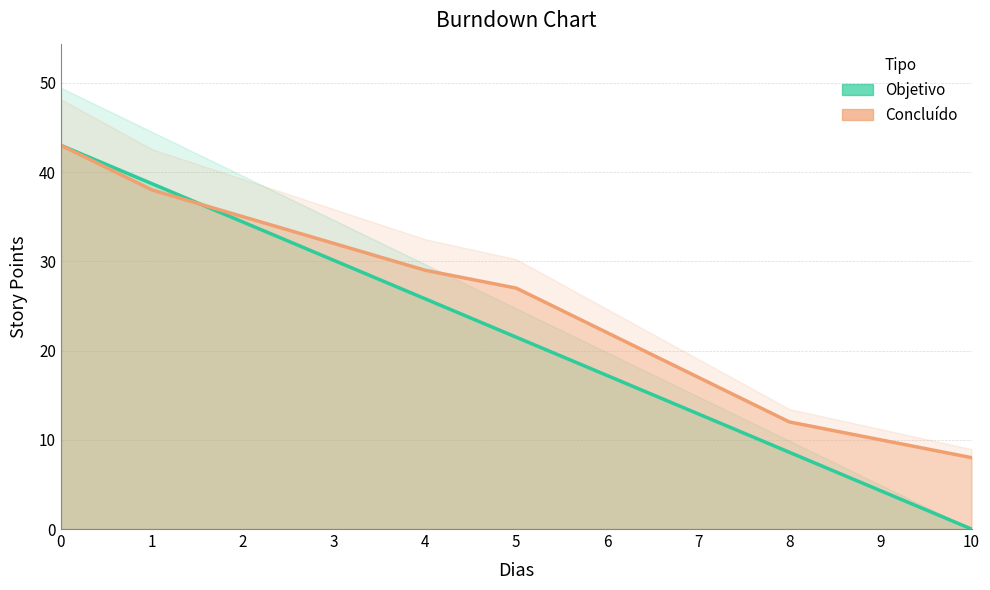

What is the average value of the Concluído series?

24.8